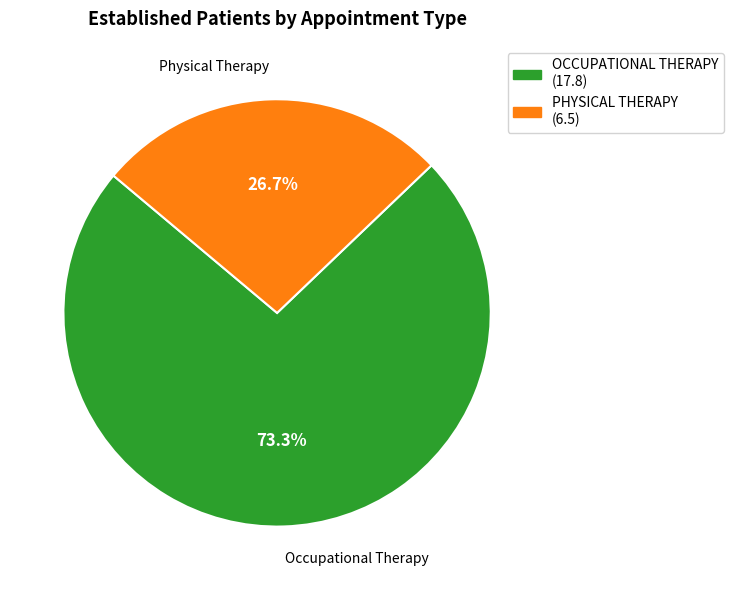

To the nearest percent, what is the difference between the OCCUPATIONAL THERAPY and PHYSICAL THERAPY slice percentages?

47%